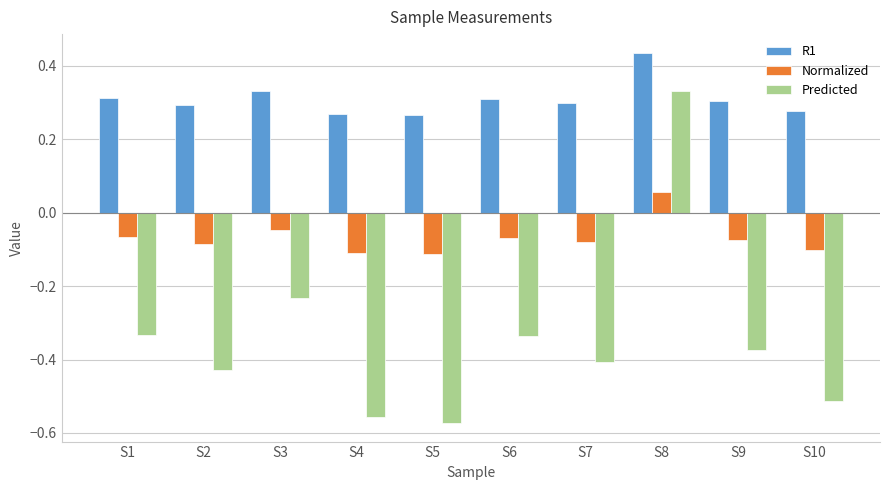

How many Predicted values are between 0 and 1?

1